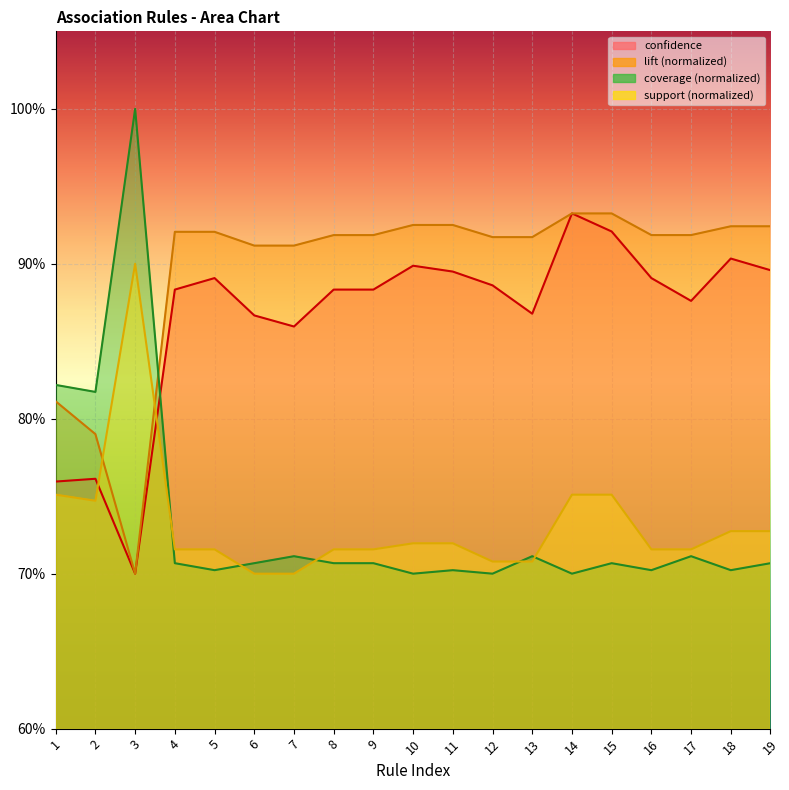

Which series ends up on top after the final intersection of support and coverage?

support